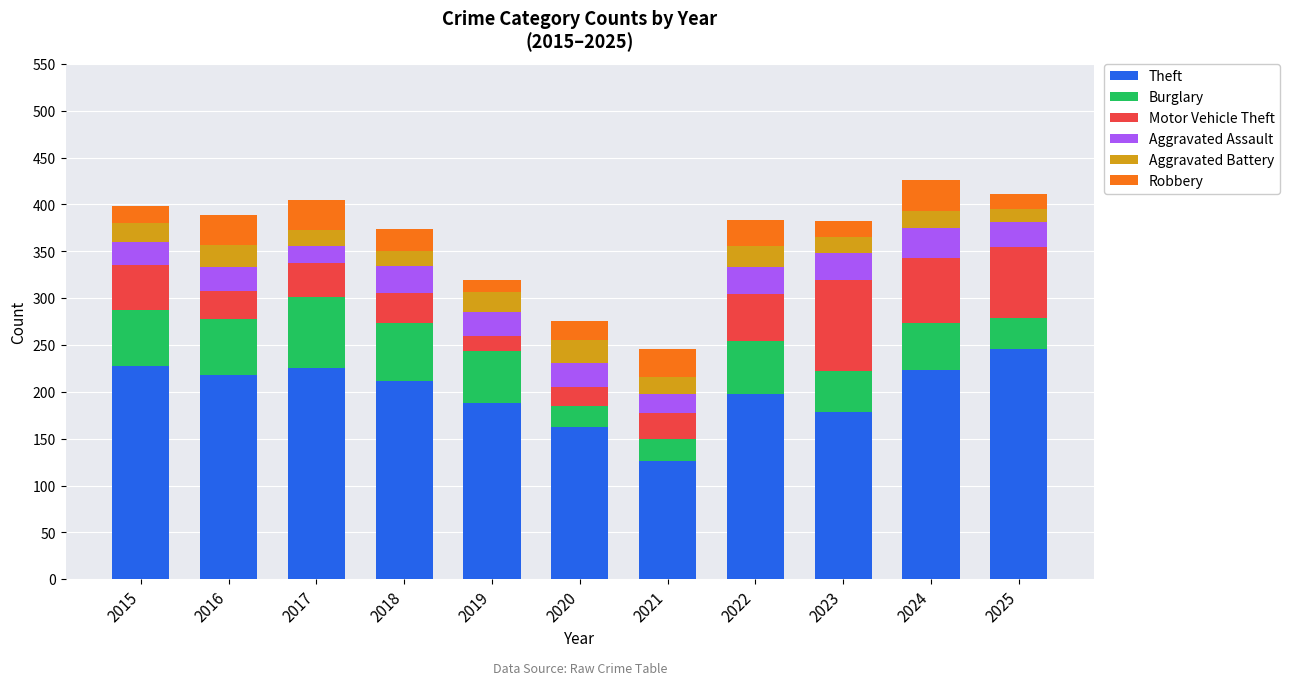

What are all the series names shown in the legend?

Theft, Burglary, Motor Vehicle Theft, Aggravated Assault, Aggravated Battery, Robbery